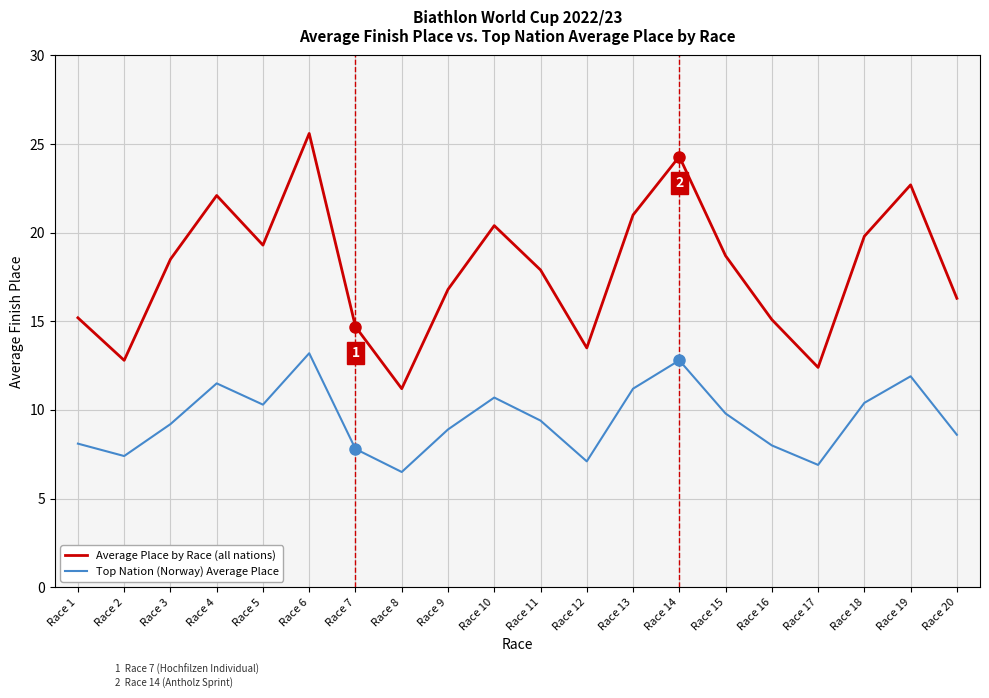

True or false: Average Place by Race (all nations) and Top Nation (Norway) Average Place intersect in this chart.

False